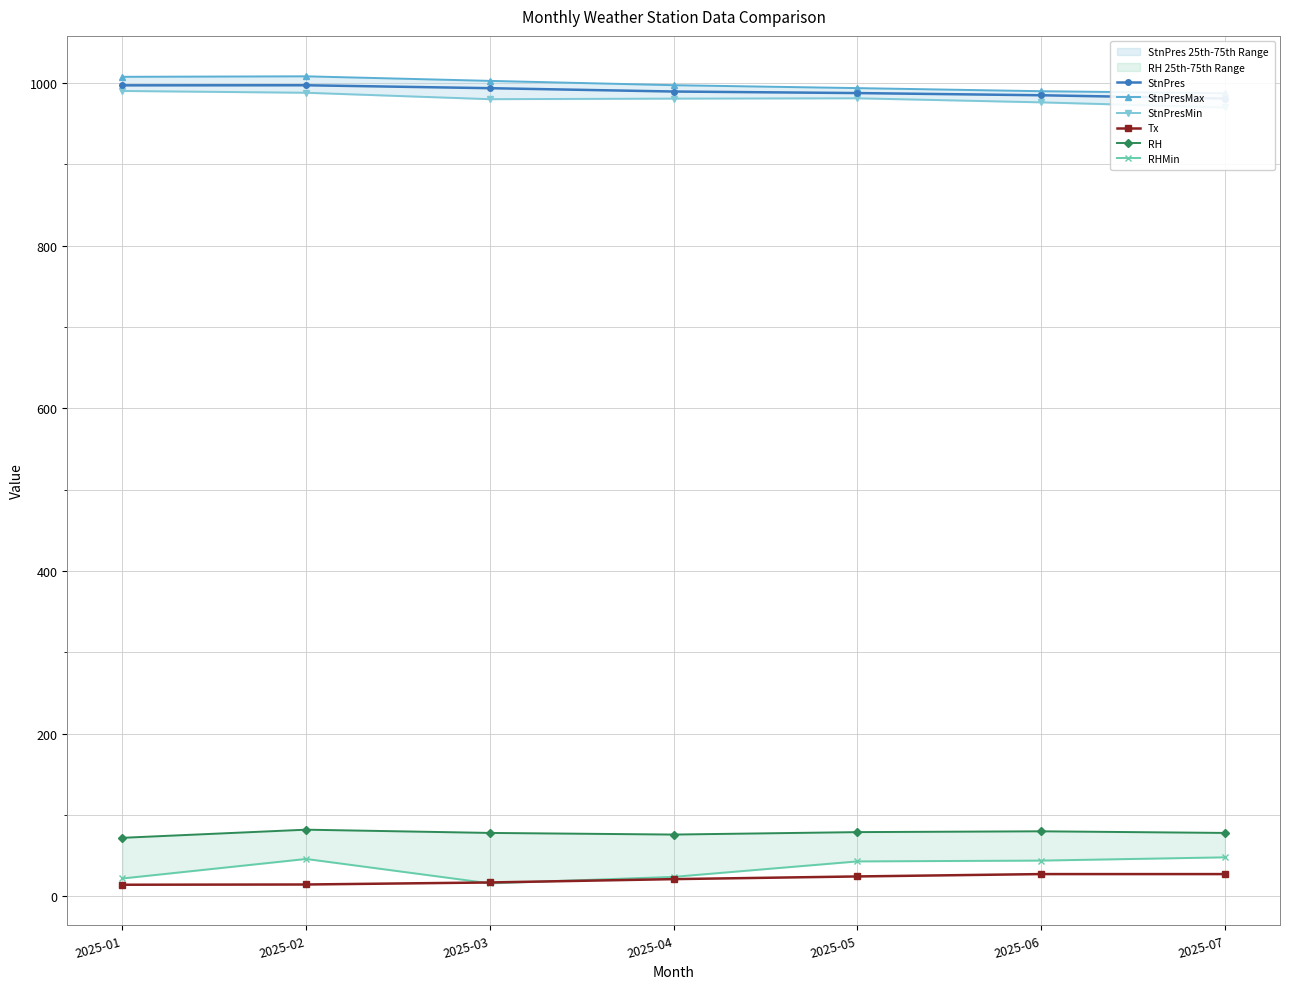

What is the maximum value for Tx?

27.4